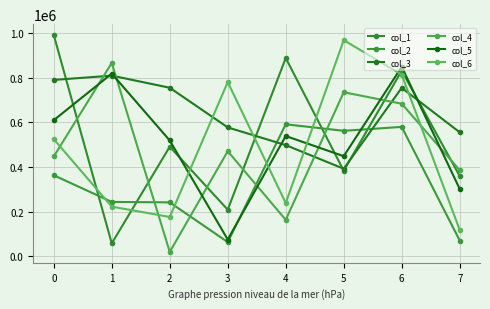

At which label is col_5 closest to 462187?

5